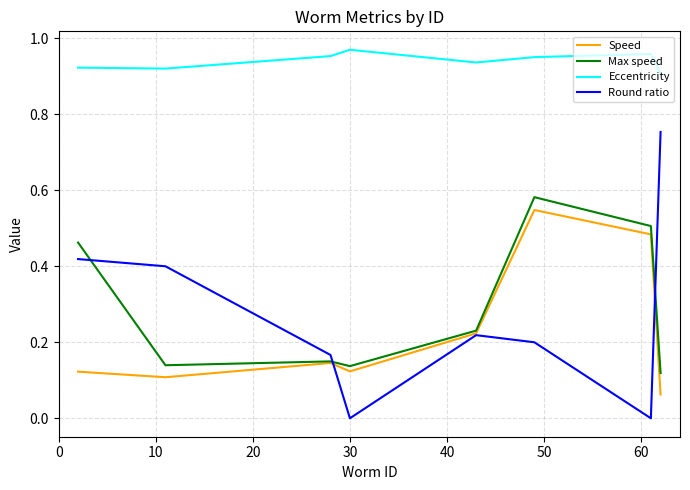

How many interior local peaks does the Round ratio series have?

1